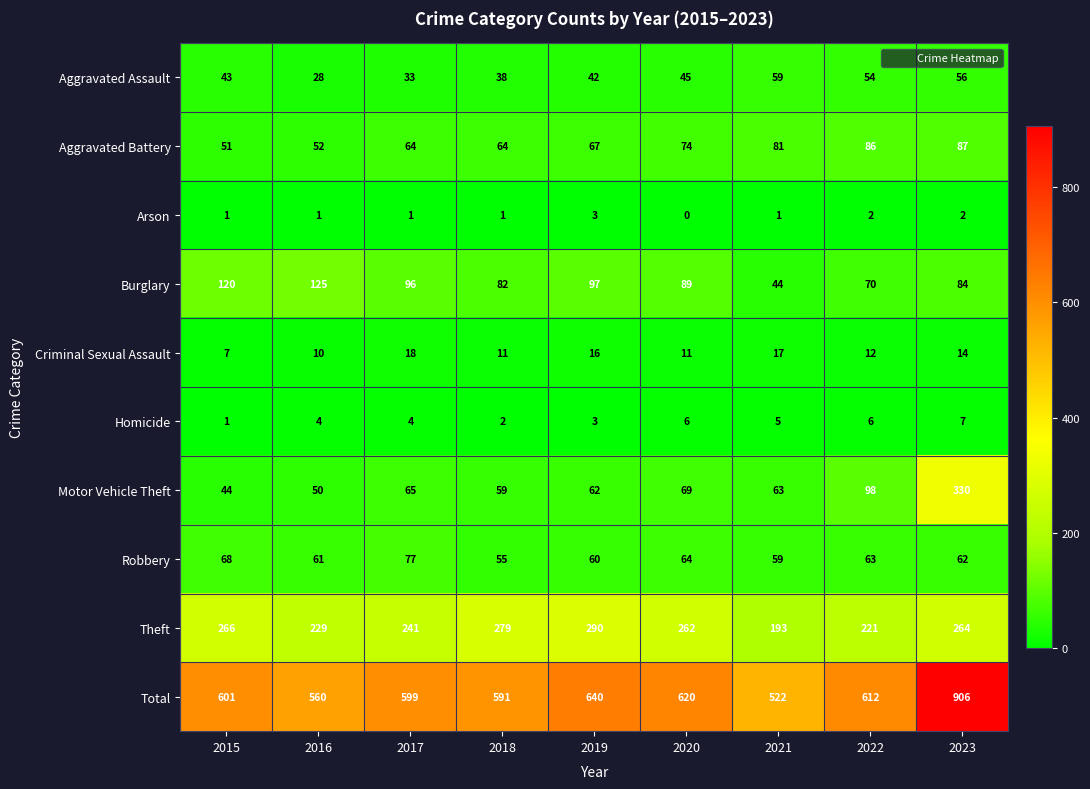

The Arson series shows 1 at 2015. True or false?

True